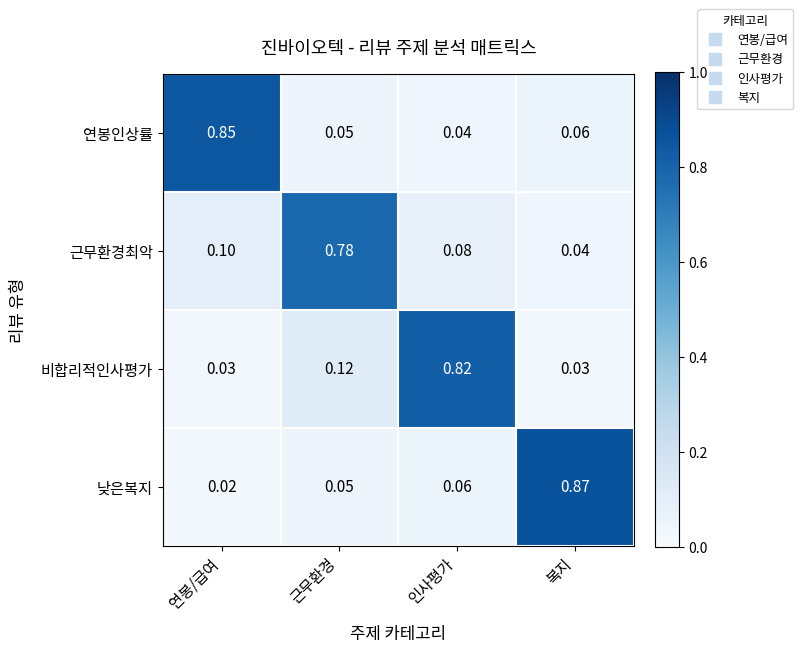

Which label corresponds to the largest value in the chart?

복지